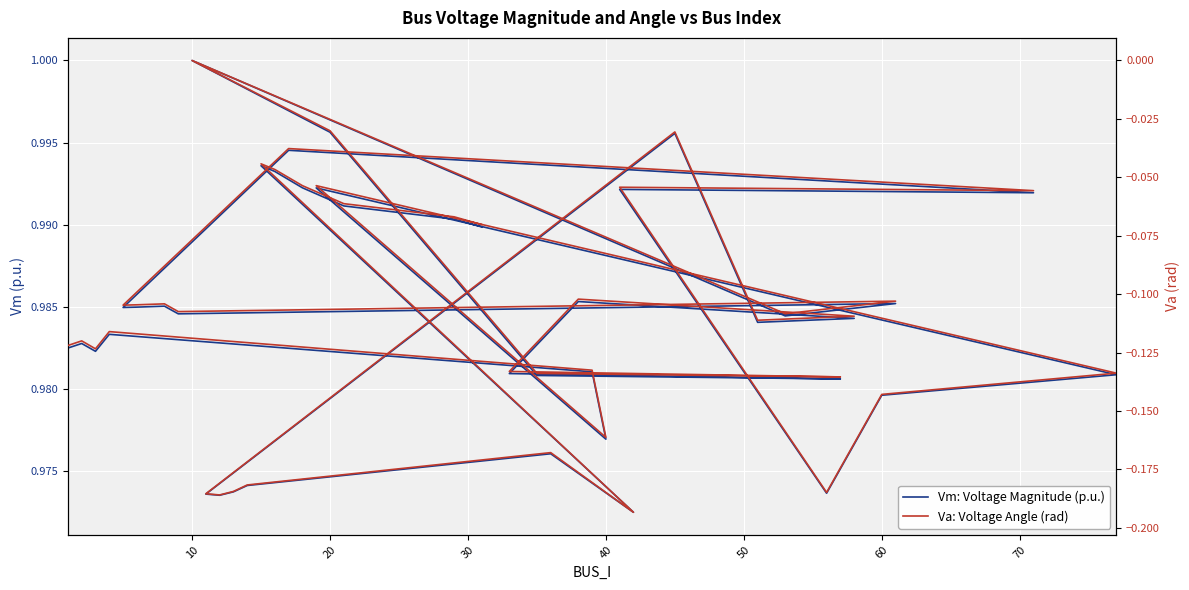

True or false: Va: Voltage Angle (rad) has more than 0 points higher than both neighbors.

True